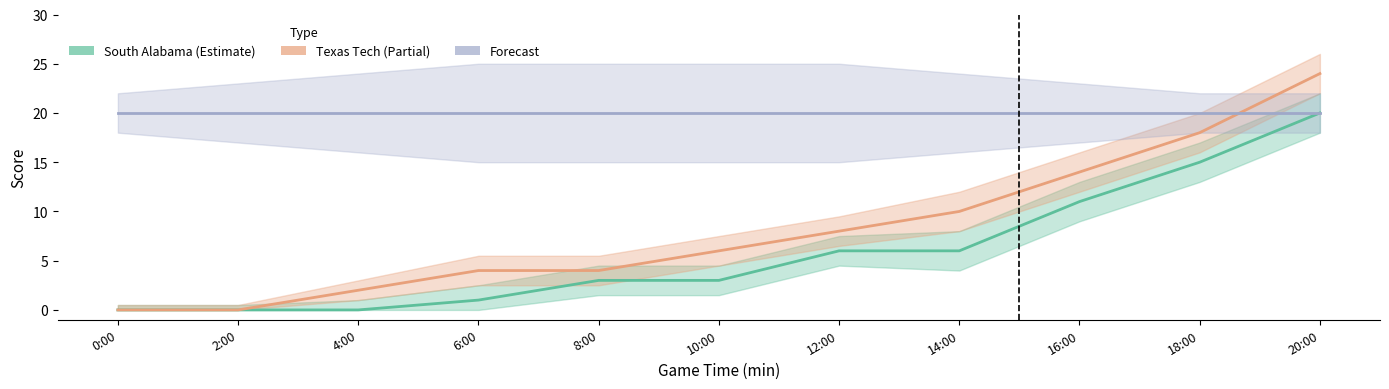

What is the difference between the maximum and minimum values in the South Alabama (Estimate) series?

20